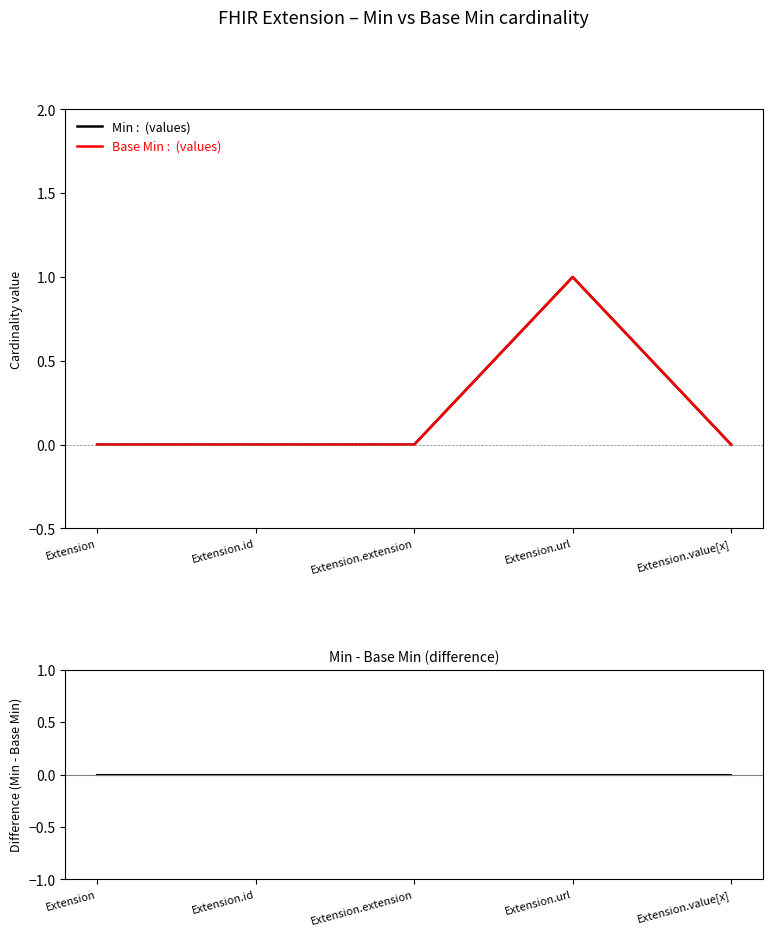

How many Min values are between 0 and 1?

5